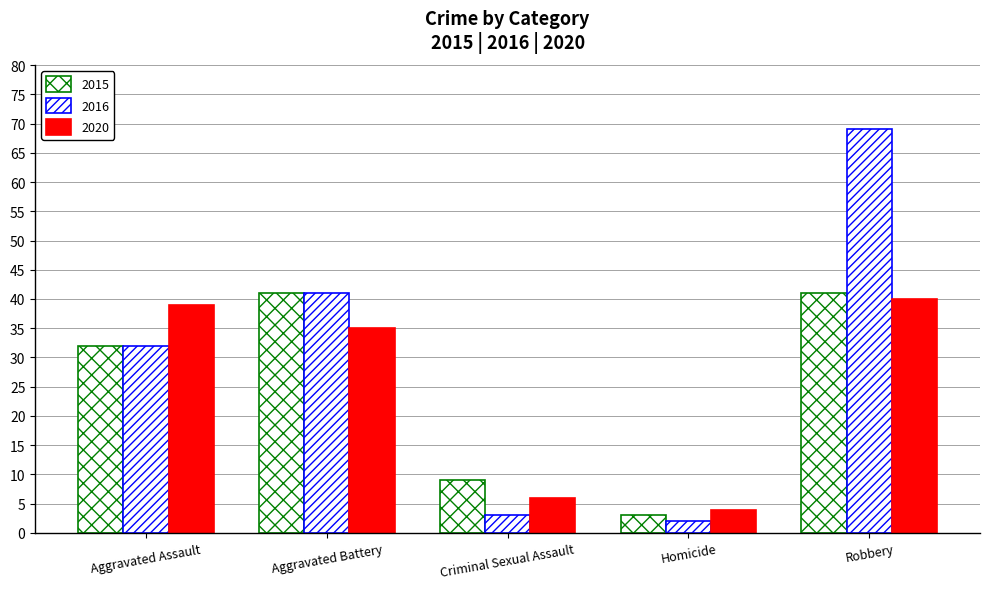

What is the difference between the maximum and minimum values in the 2020 series?

36